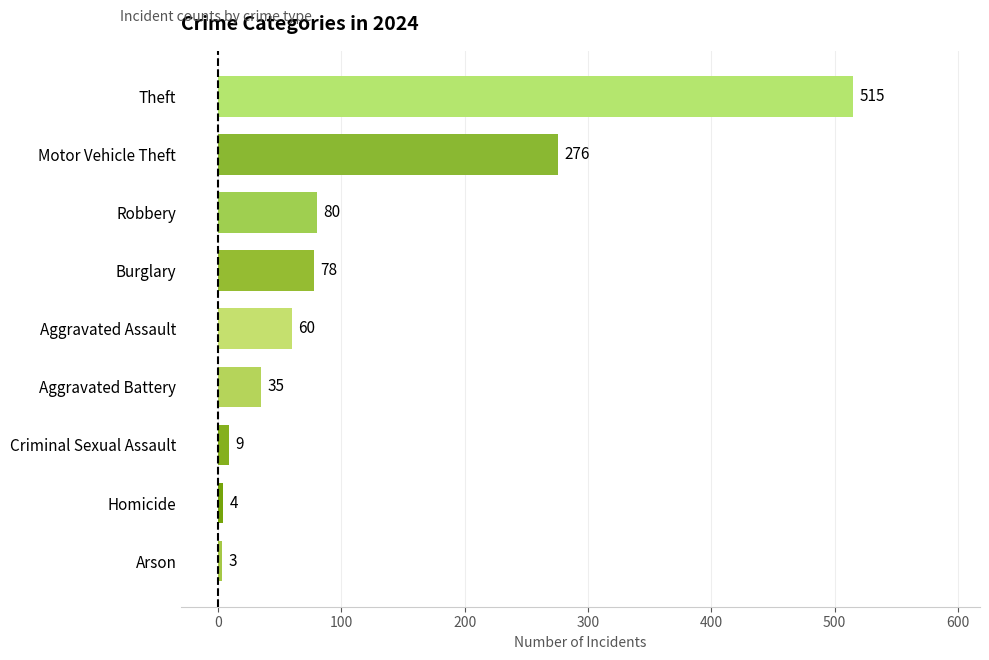

Rank the categories by value from highest to lowest.

Theft, Motor Vehicle Theft, Robbery, Burglary, Aggravated Assault, Aggravated Battery, Criminal Sexual Assault, Homicide, Arson